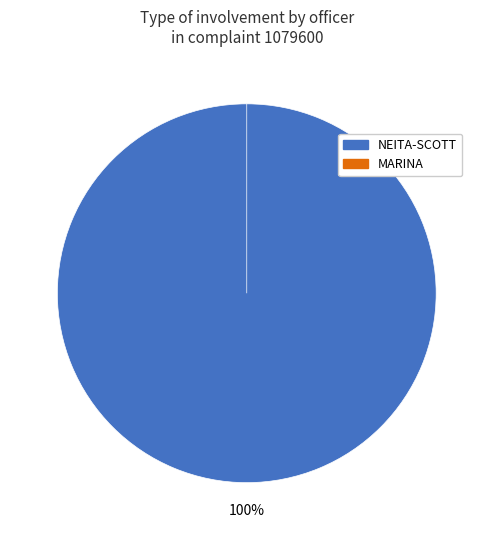

Does NEITA-SCOTT account for over 50% of the chart?

Yes